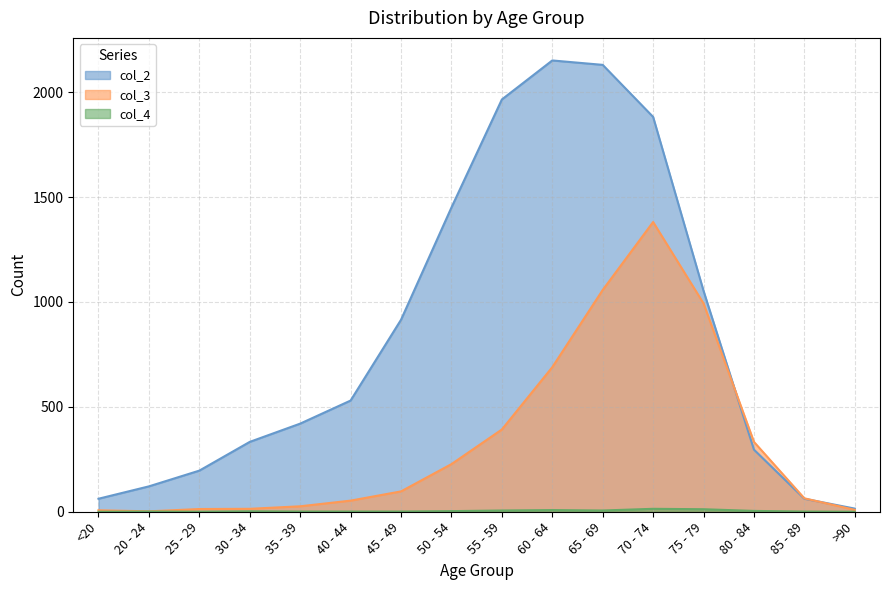

What is the difference between the col_3 values at 25 - 29 and 80 - 84?

320